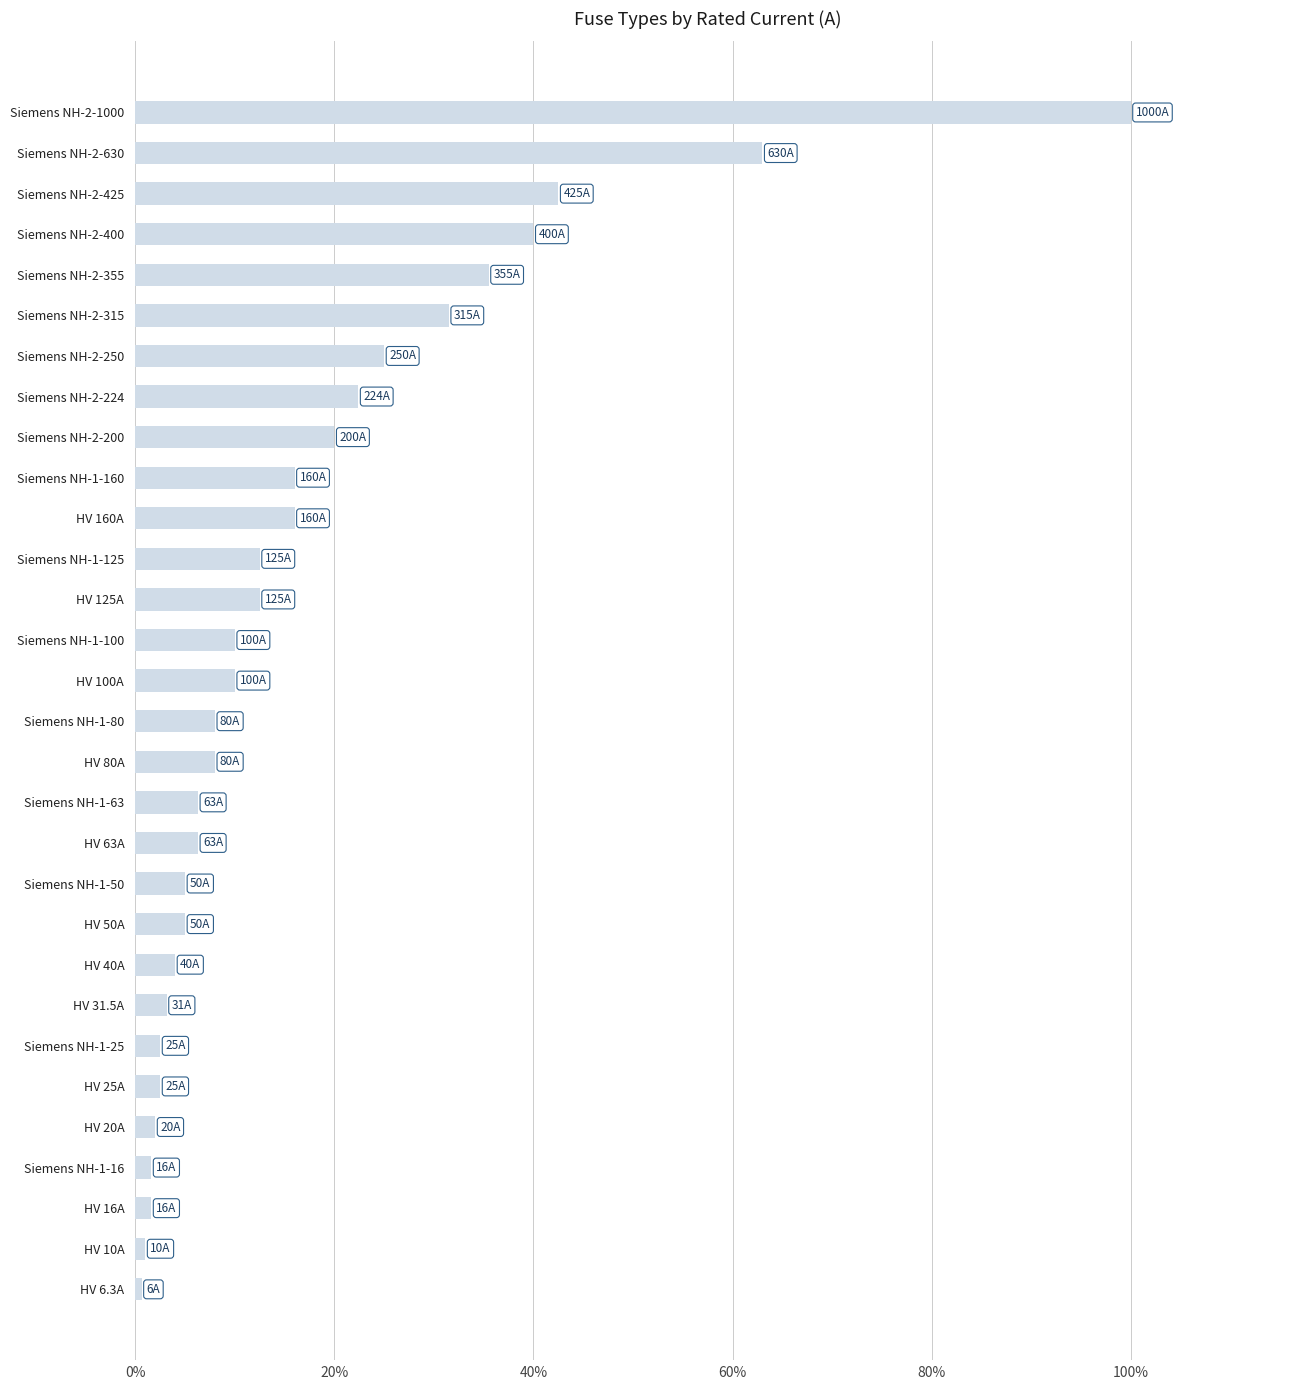

How many categories are shown in the chart?

30